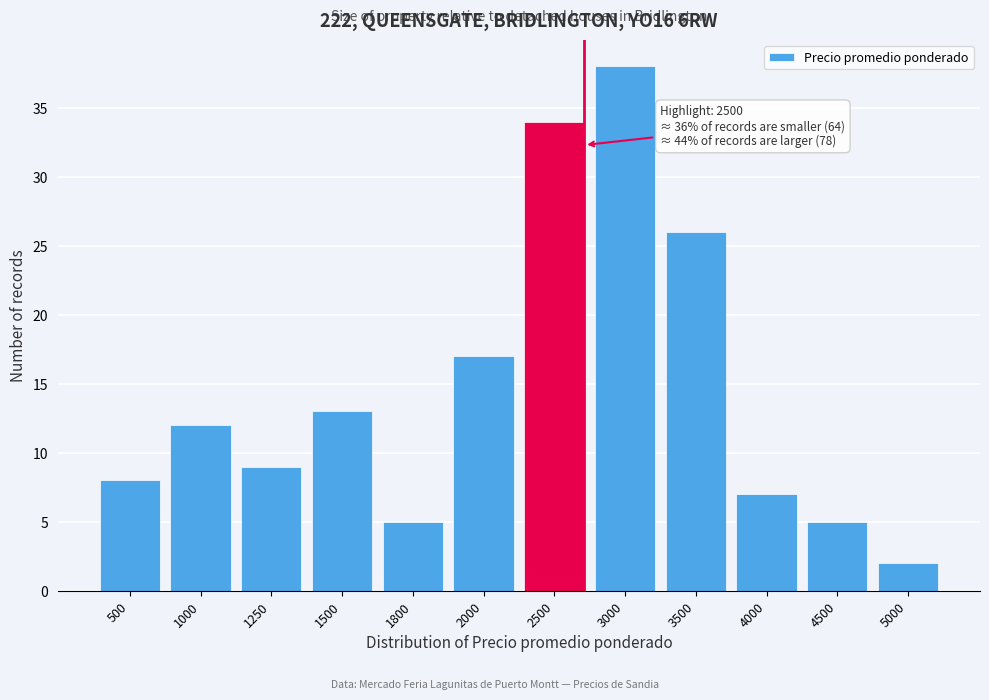

Reading left to right, list all the values displayed in this chart.

8	12	9	13	5	17	34	38	26	7	5	2